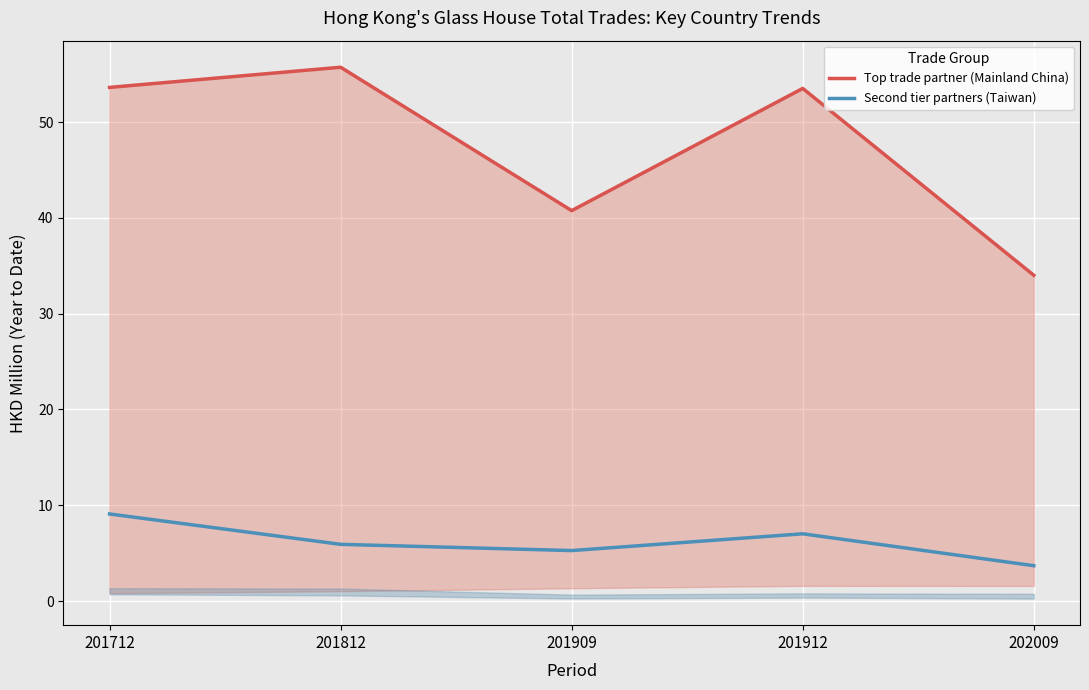

Rank the categories by Top trade partner (Mainland China) value from highest to lowest.

201812, 201712, 201912, 201909, 202009